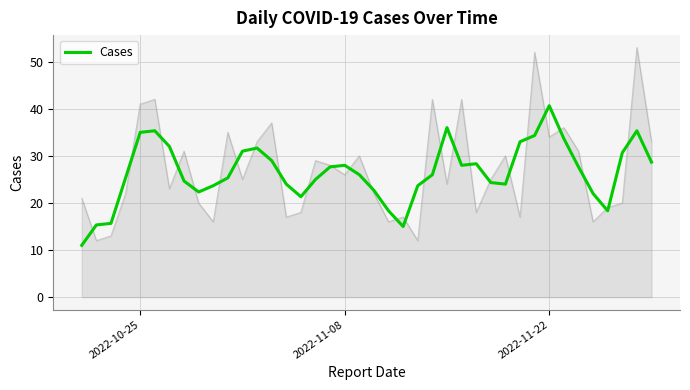

What is the lowest value of the Cases series?

11.0